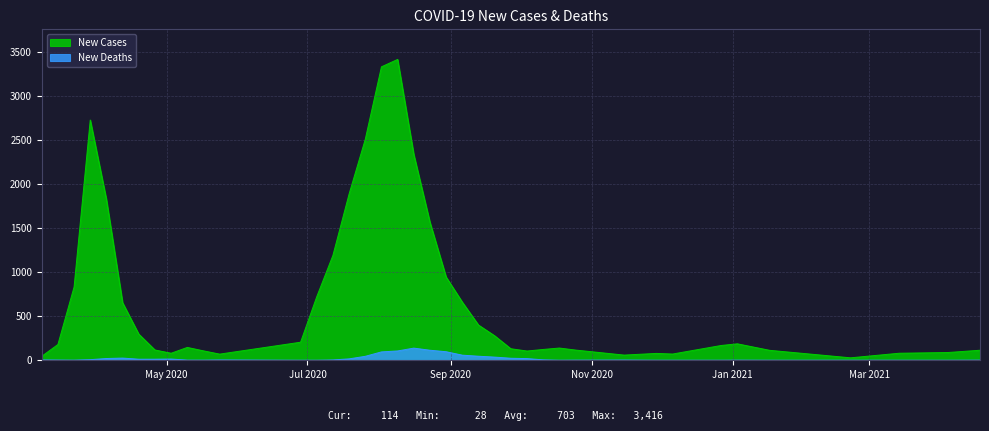

How many interior local valleys does the New Deaths series have?

2